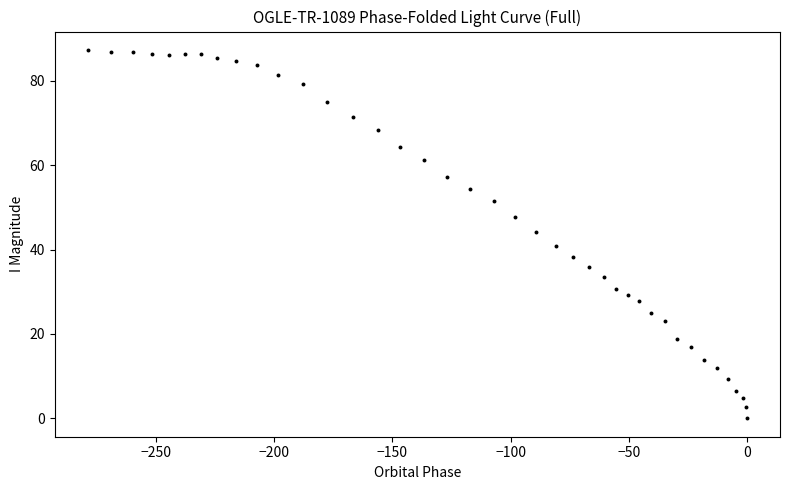

What is the range of Y values (max minus min)?

87.3